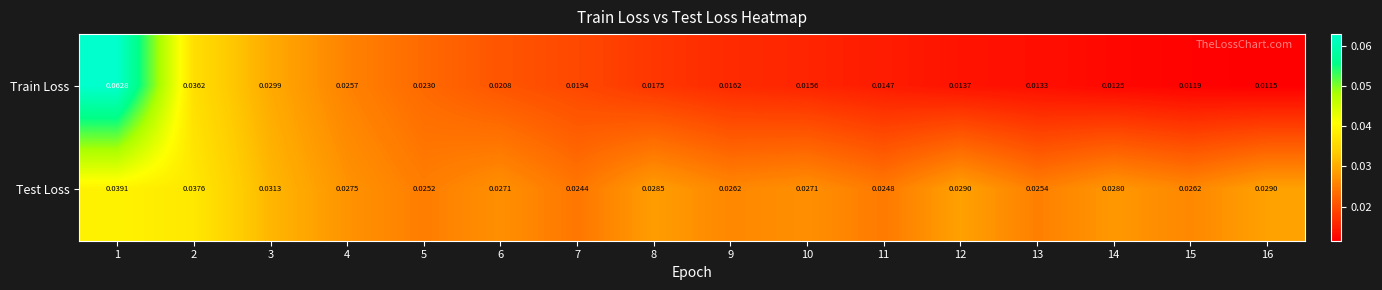

Which series has the largest range (max minus min)?

Train Loss